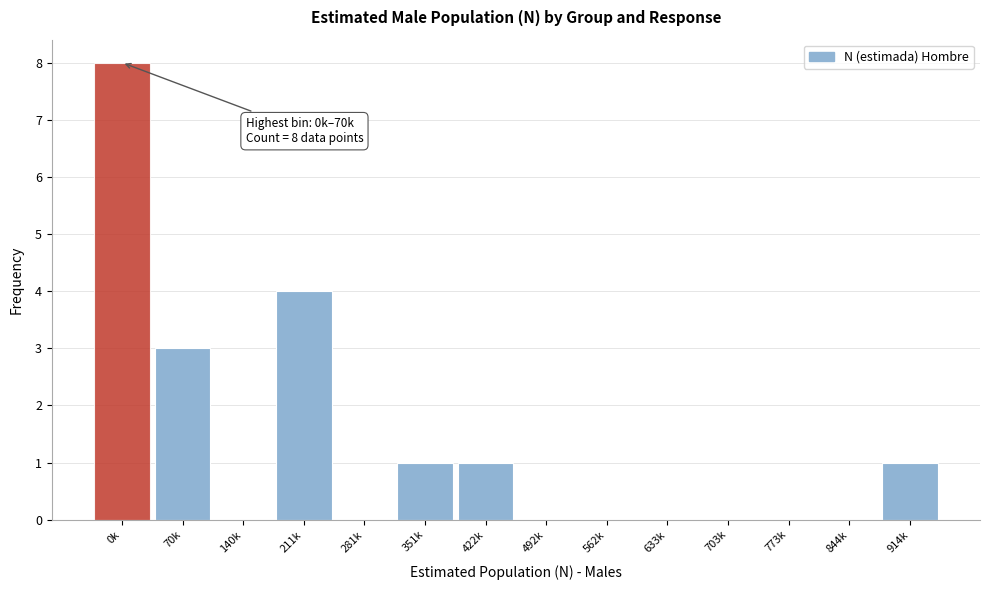

Reading left to right, extract all data points from this chart.

0k=8	70k=3	140k=0	211k=4	281k=0	351k=1	422k=1	492k=0	562k=0	633k=0	703k=0	773k=0	844k=0	914k=1